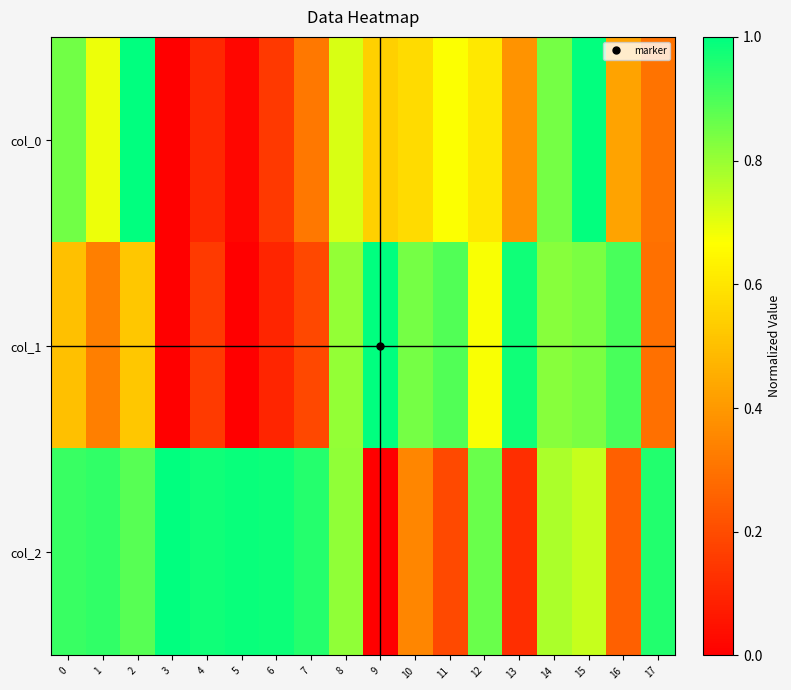

Which has a higher value, 14 or 15?

15